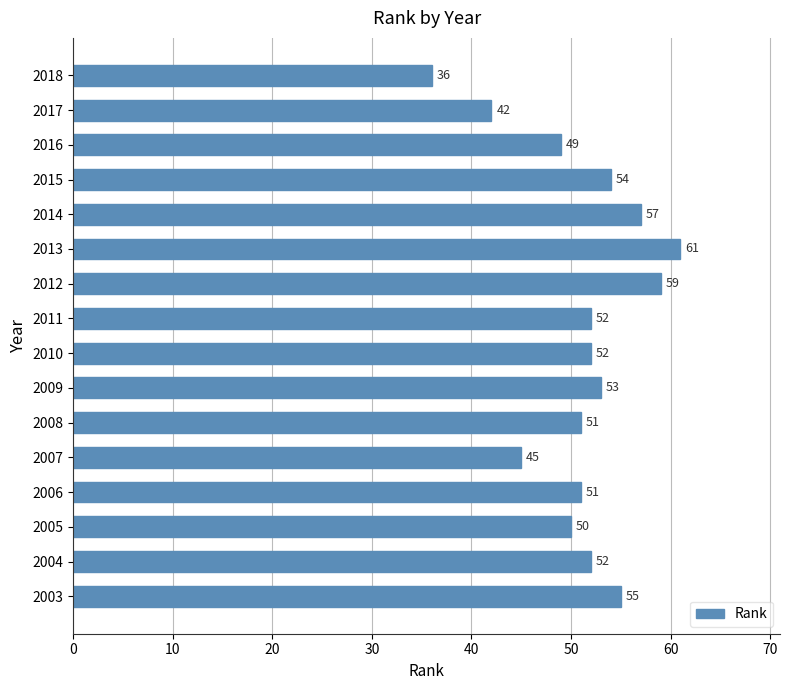

Where is the data nearest to the value 48?

2016